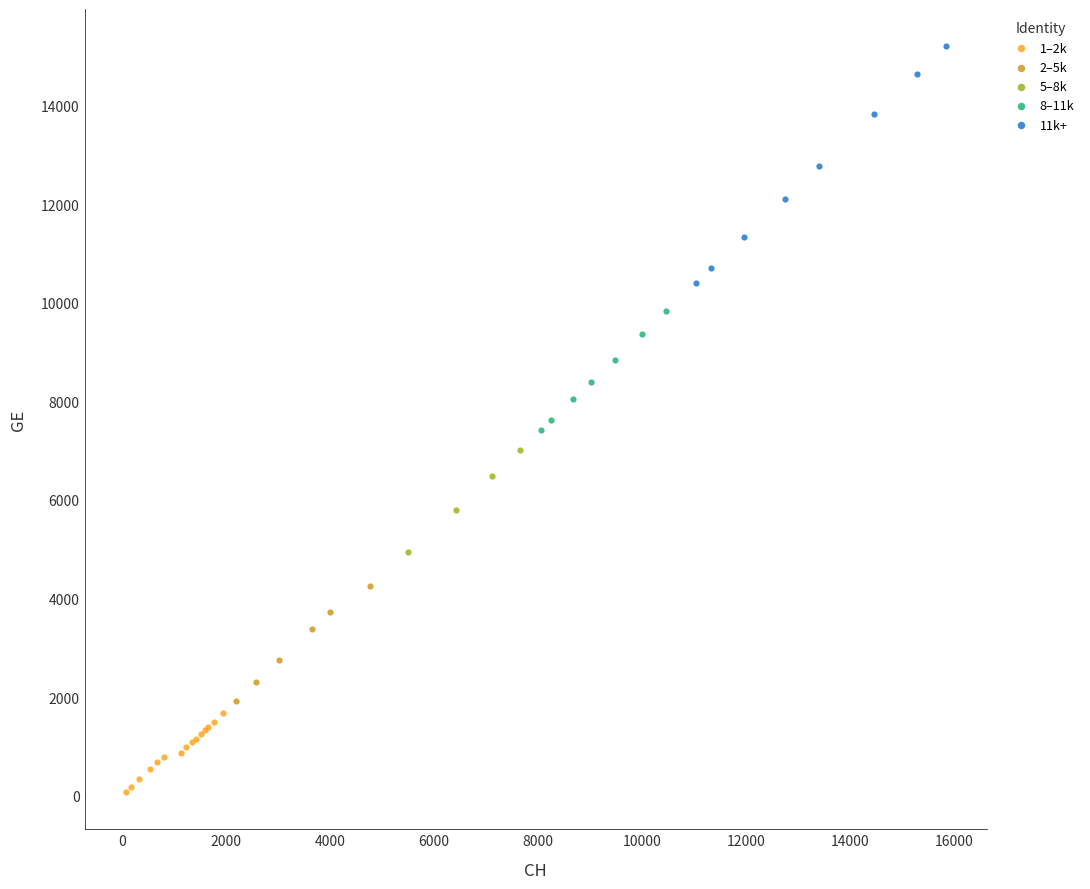

Which series contains the highest Y value?

11k+